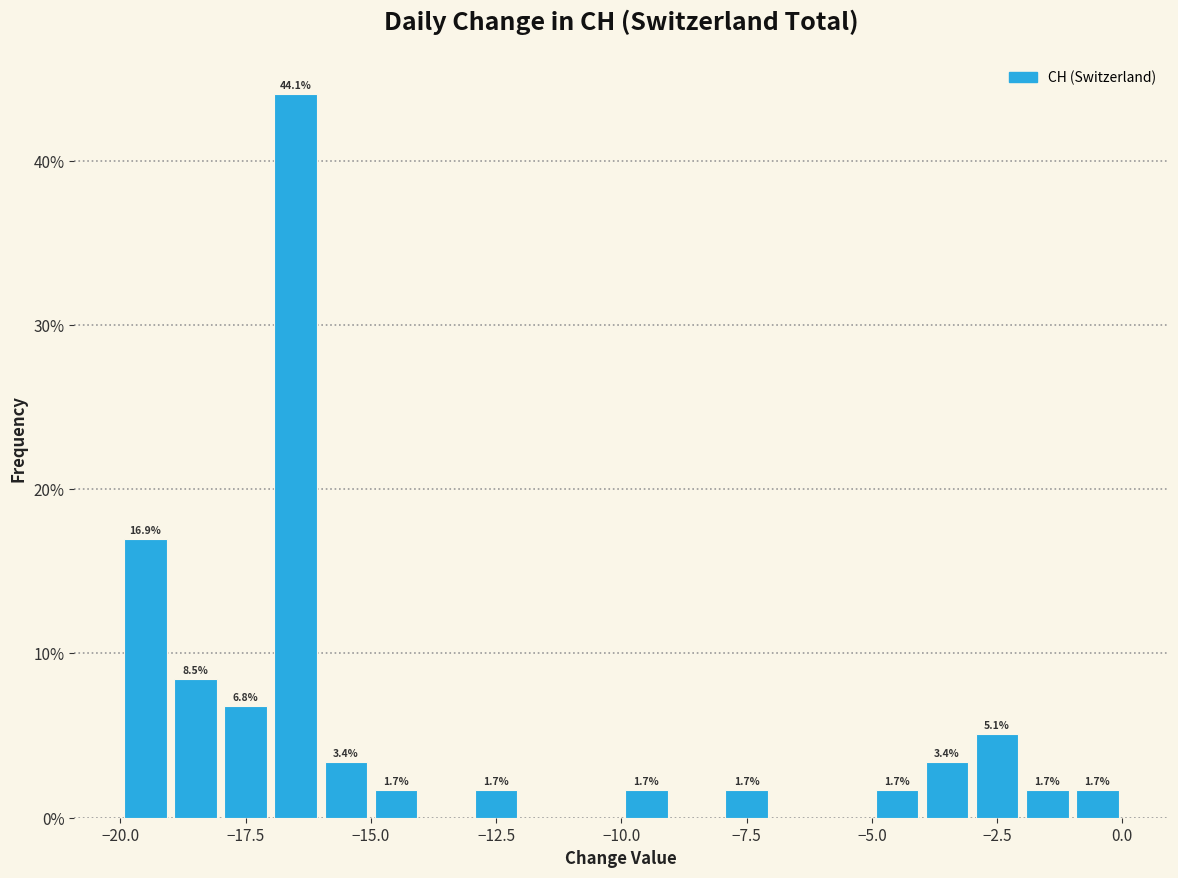

Around what value on the x-axis is the tallest bar? Give the approximate position of its centre, as read against the axis.

-16.5